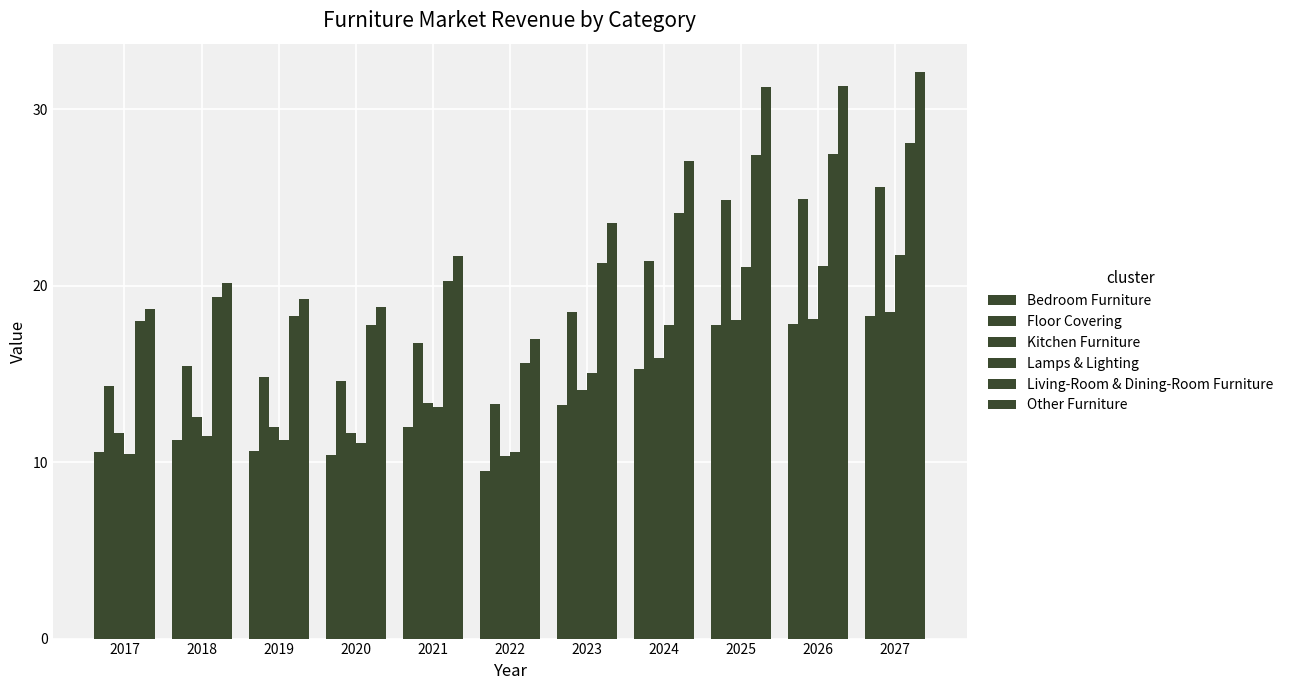

List the labels in order of Other Furniture value, smallest first.

2022, 2017, 2020, 2019, 2018, 2021, 2023, 2024, 2025, 2026, 2027